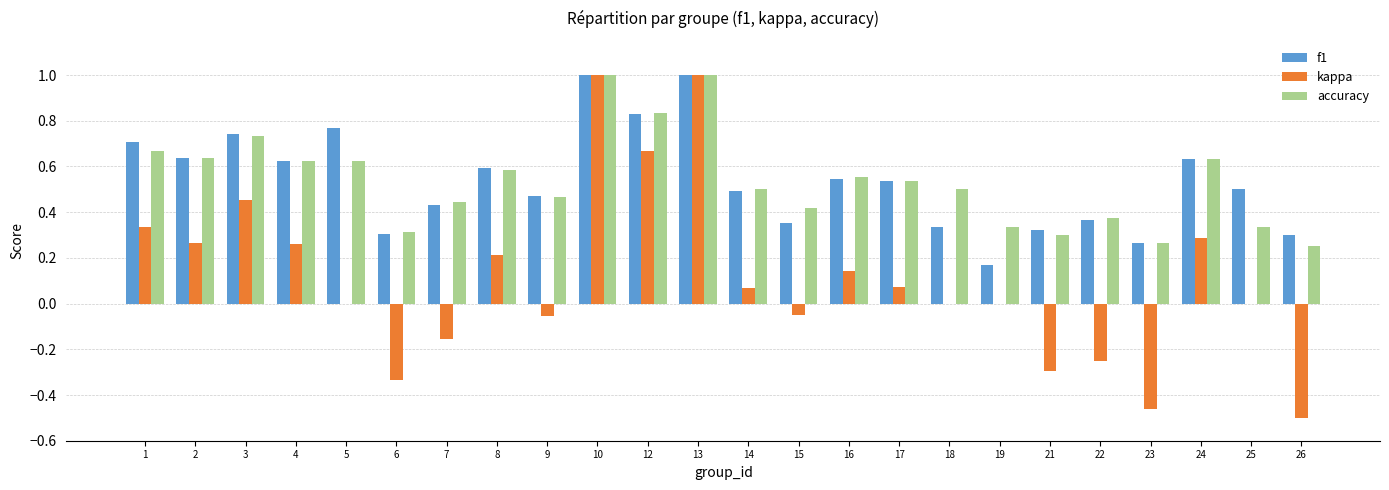

Is the value of accuracy at 2 greater than the value of f1 at 5?

No